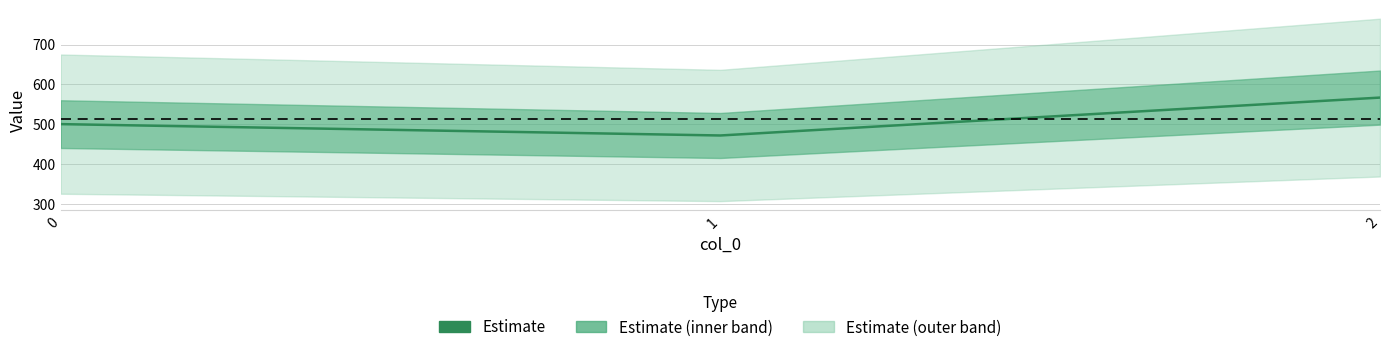

What is the value of the 1st point from the left?

500.0